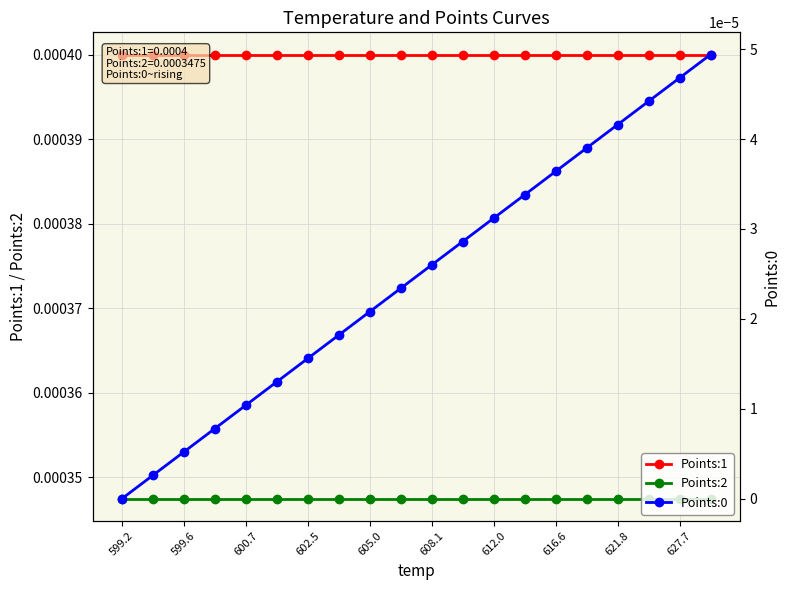

List the series in order of their peak value, lowest first.

Points:0, Points:2, Points:1